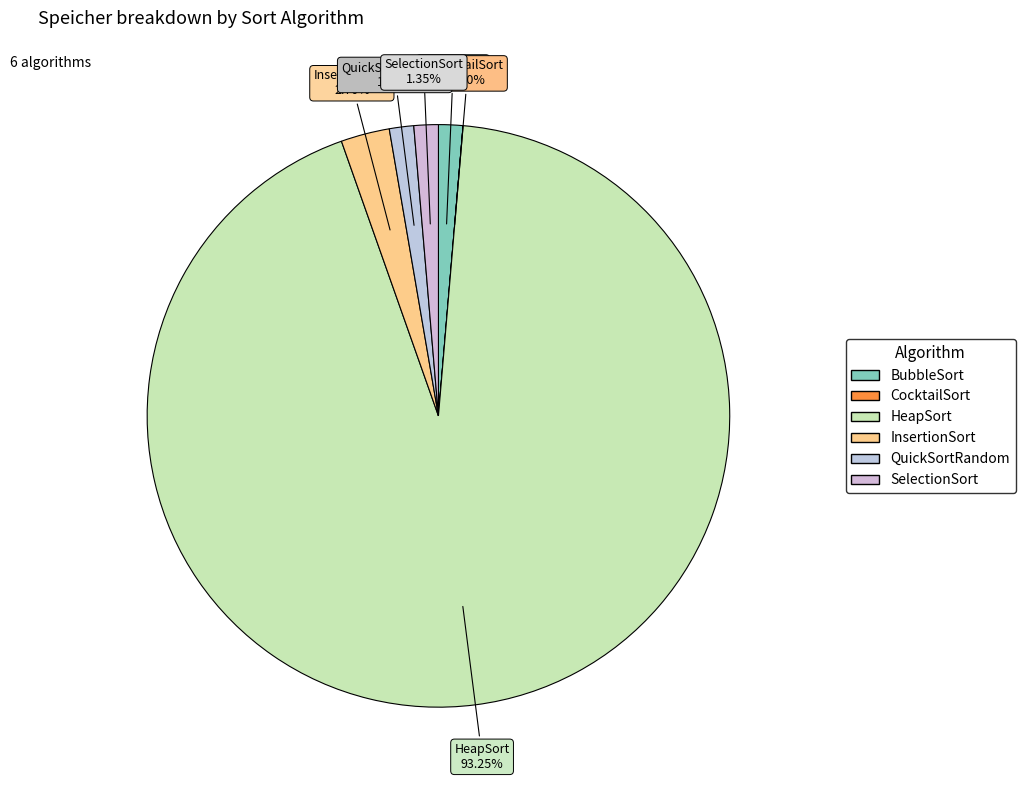

What percentage is the SelectionSort slice, to the nearest percent?

1%